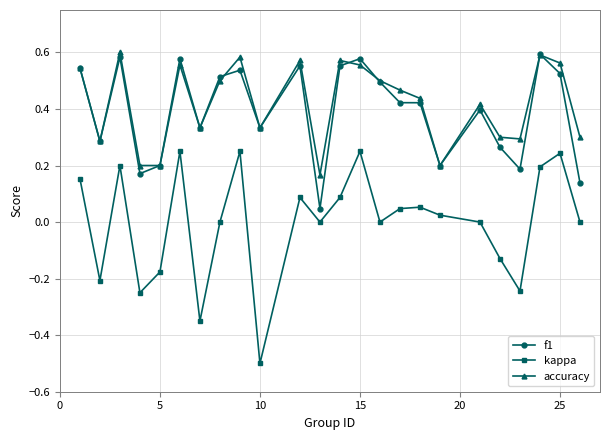

Which series has the largest range (max minus min)?

kappa